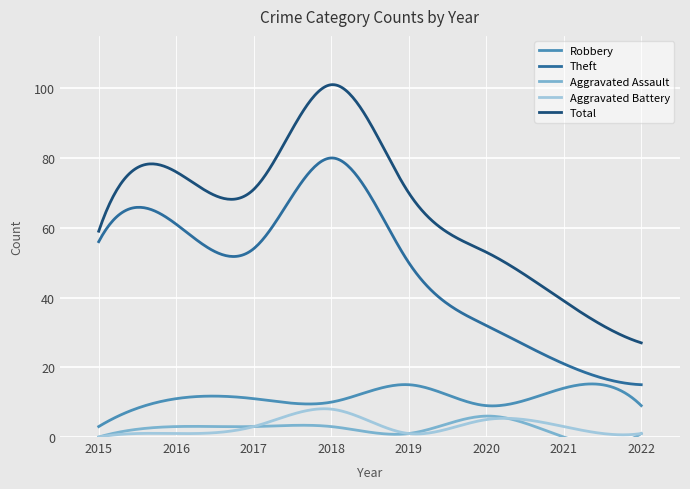

Where does the Robbery series first go above 11?

2019